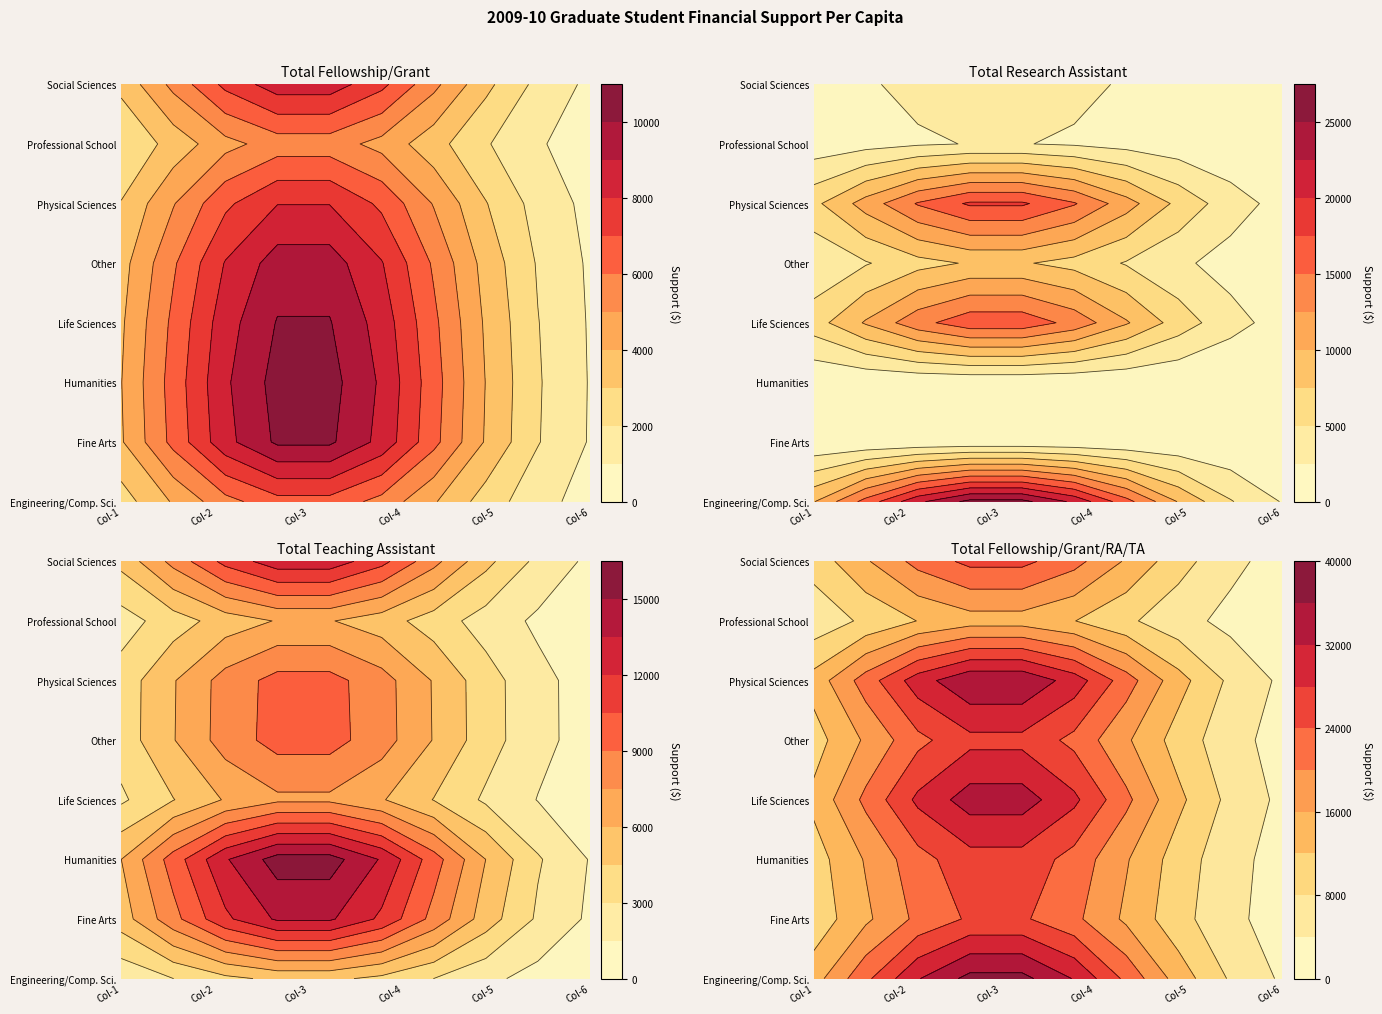

Which has a higher value, Fine Arts or Physical Sciences?

Fine Arts